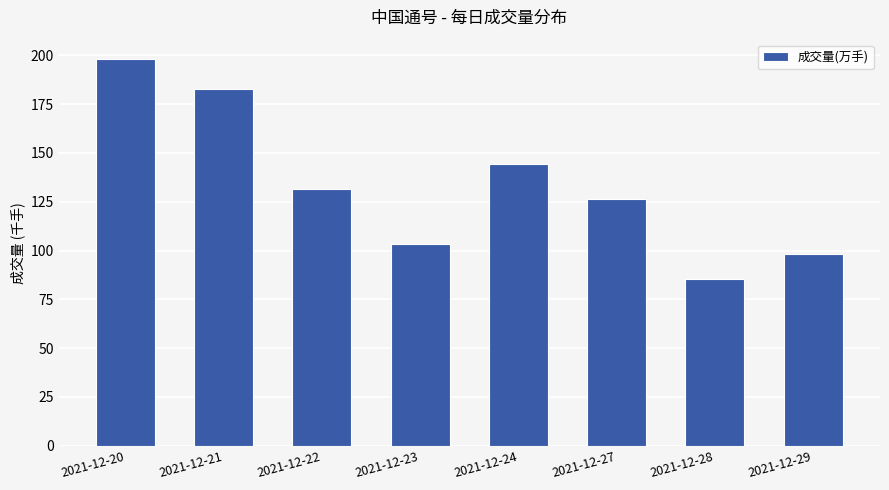

What is the change in value from 2021-12-22 to 2021-12-27?

-5.1